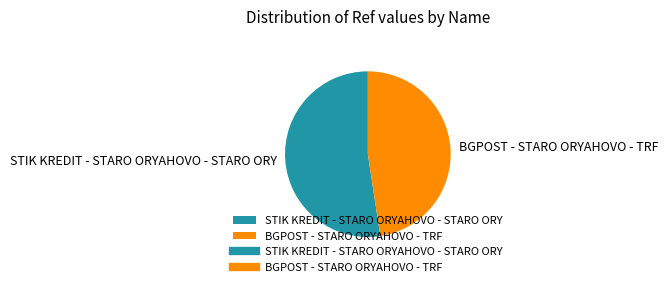

The STIK KREDIT - STARO ORYAHOVO - STARO ORY slice represents 52% of the pie. True or false?

True